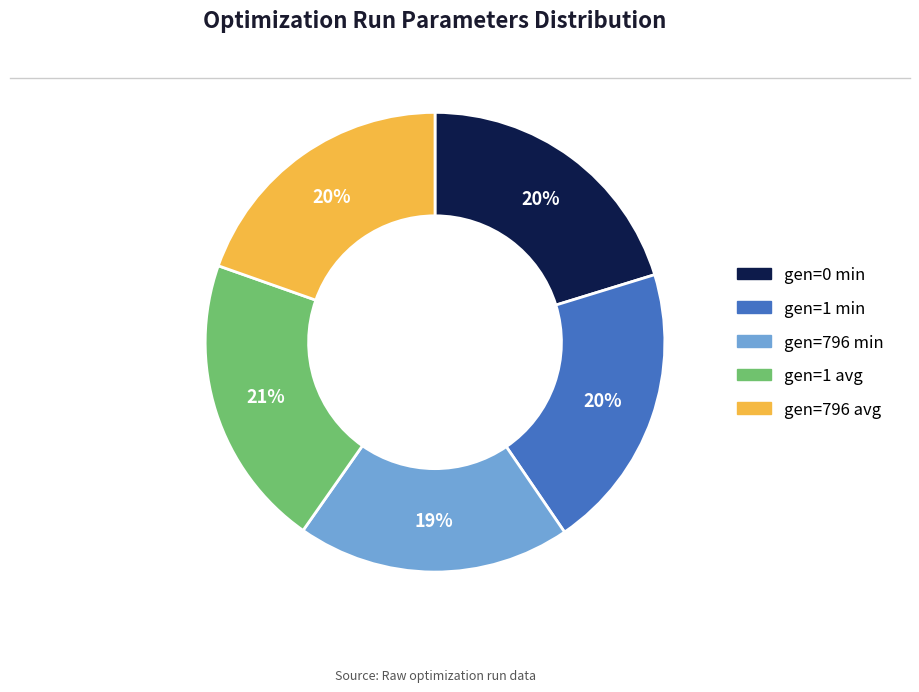

Count the number of slices in the pie.

5